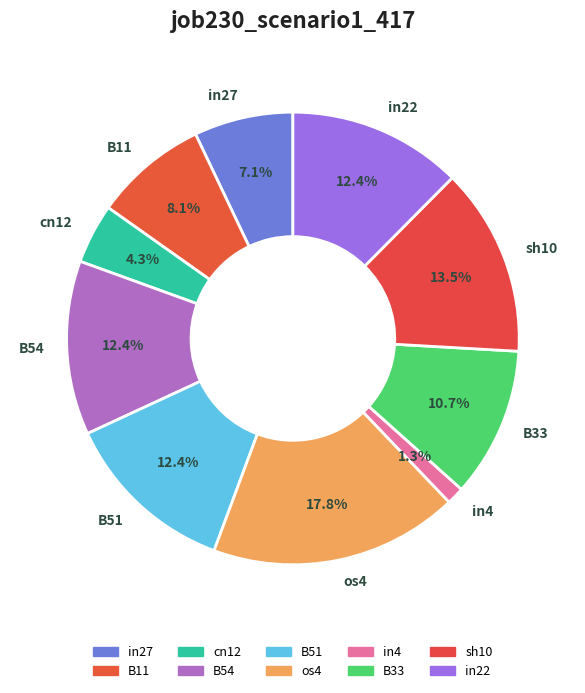

To the nearest percent, what percentage of the pie is in27?

7%